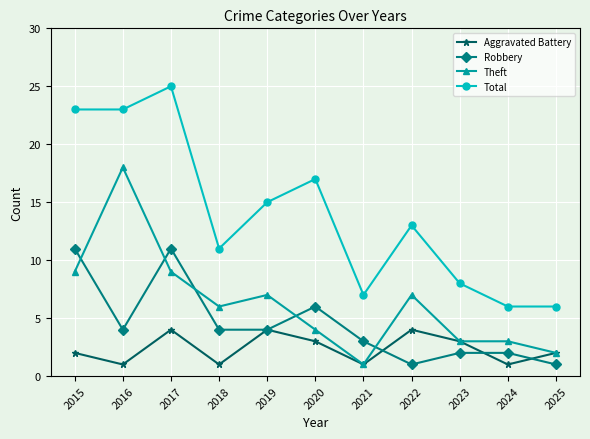

True or false: Robbery and Theft cross at least once.

True